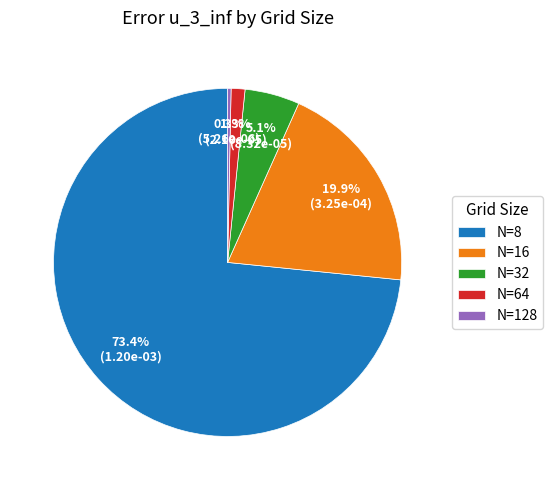

True or false: N=8 accounts for 87% of the total.

False